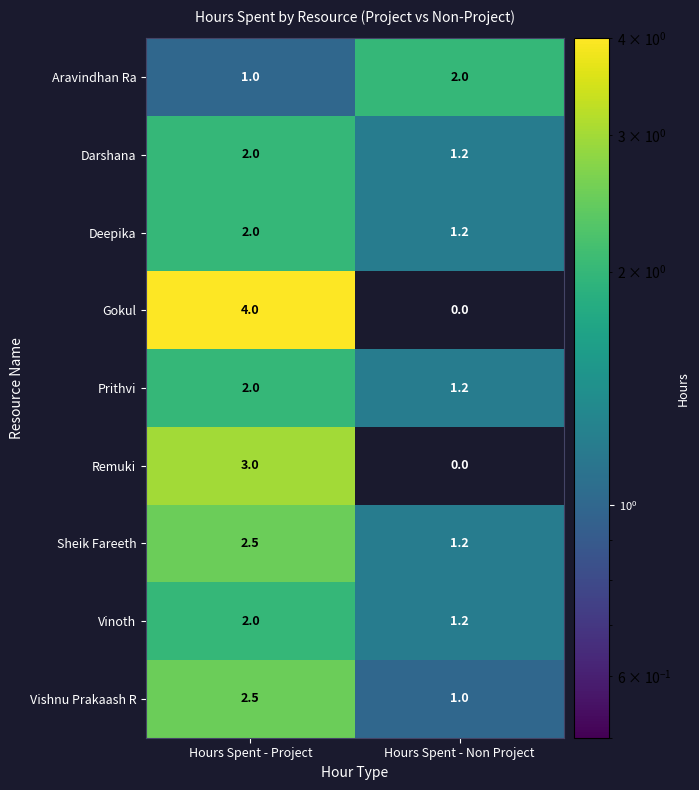

What is the maximum value shown in the chart?

4.0